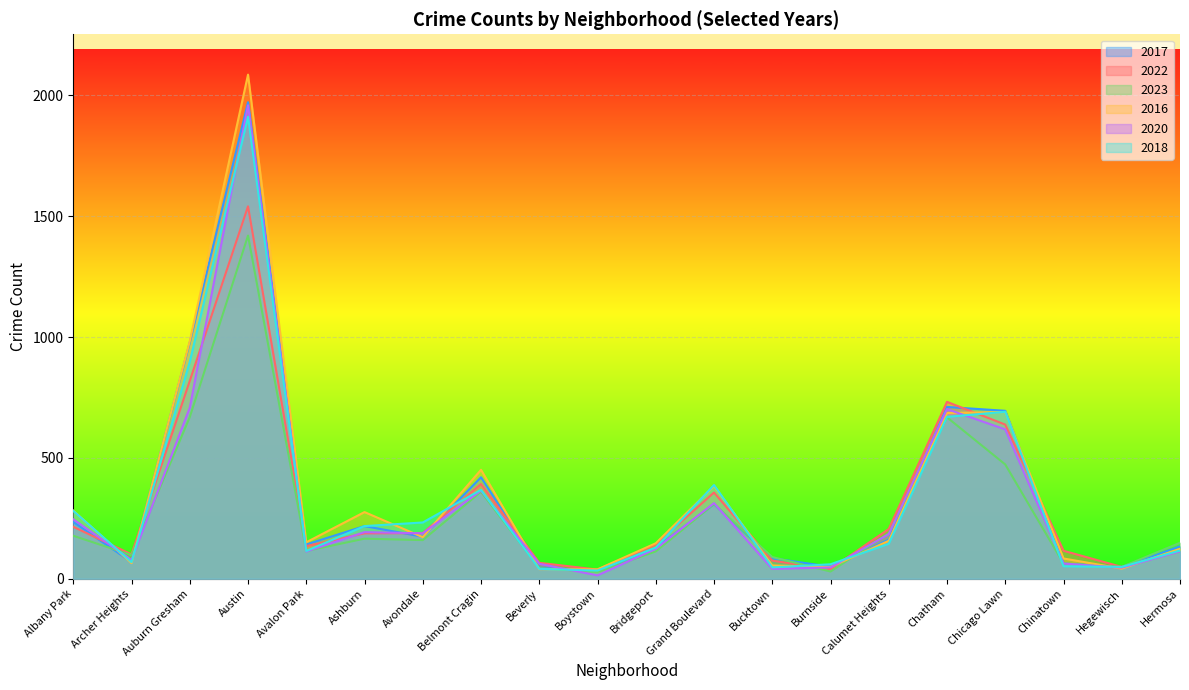

At how many categories does at least one series exceed 1995?

1